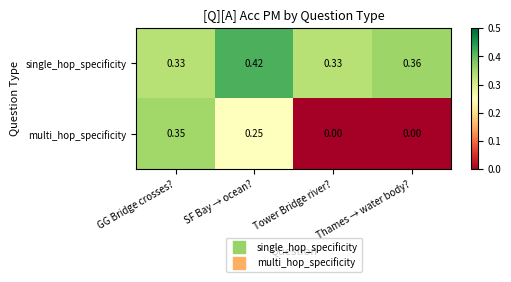

Which category has the highest value across all series?

SF Bay → ocean?